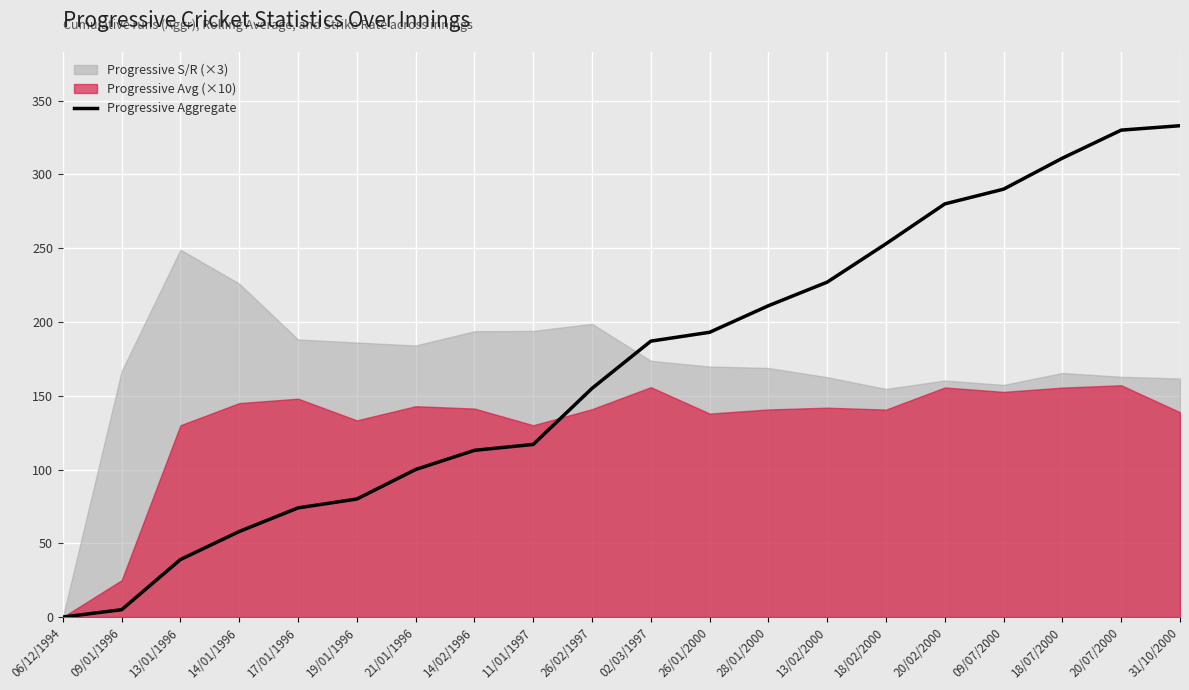

What is the maximum value shown in the chart?

333